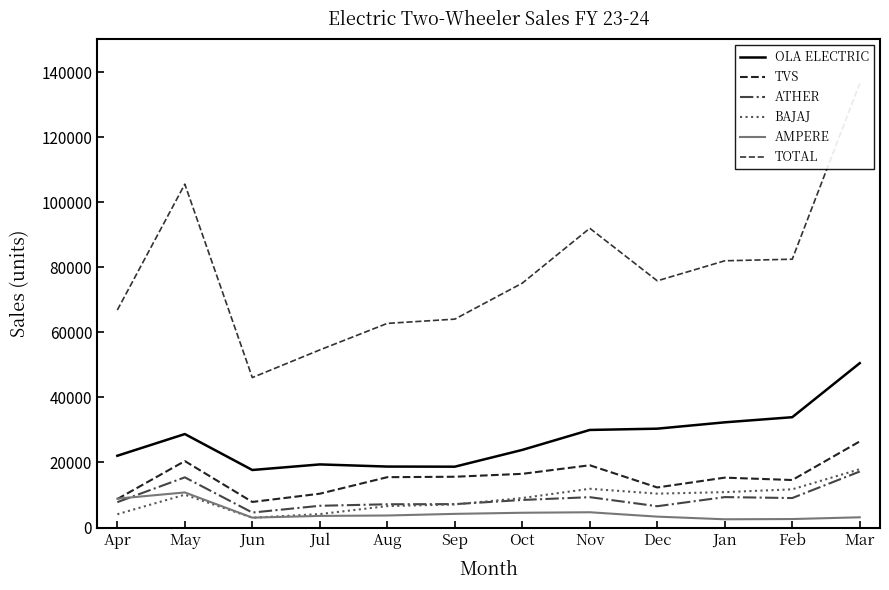

What are all the series names shown in the legend?

OLA ELECTRIC, TVS, ATHER, BAJAJ, AMPERE, TOTAL